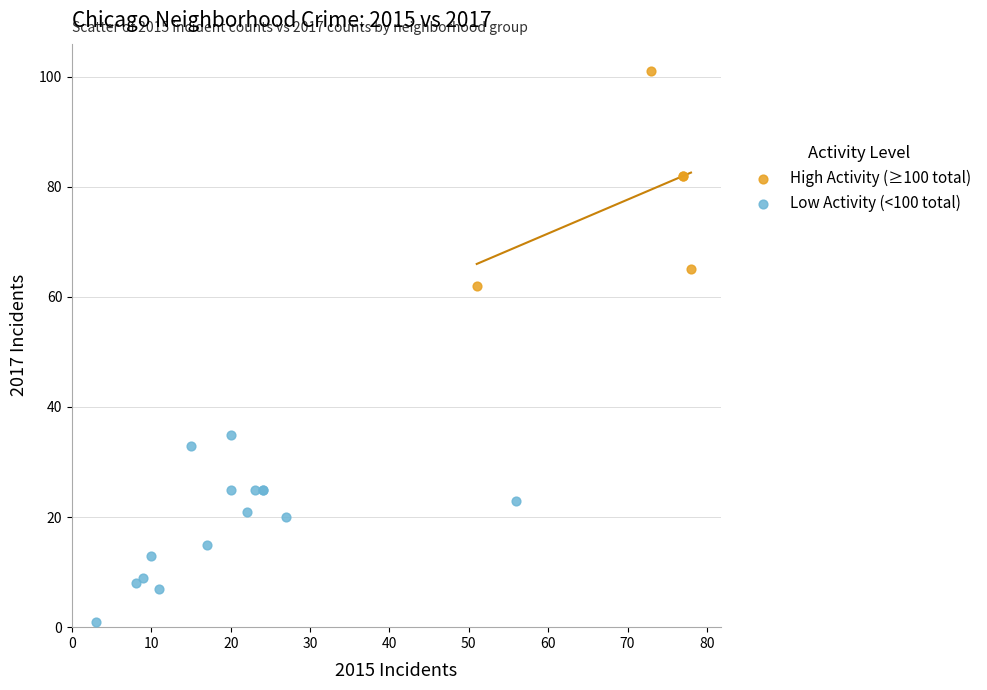

Which series reaches the maximum Y coordinate?

High Activity (≥100 total)